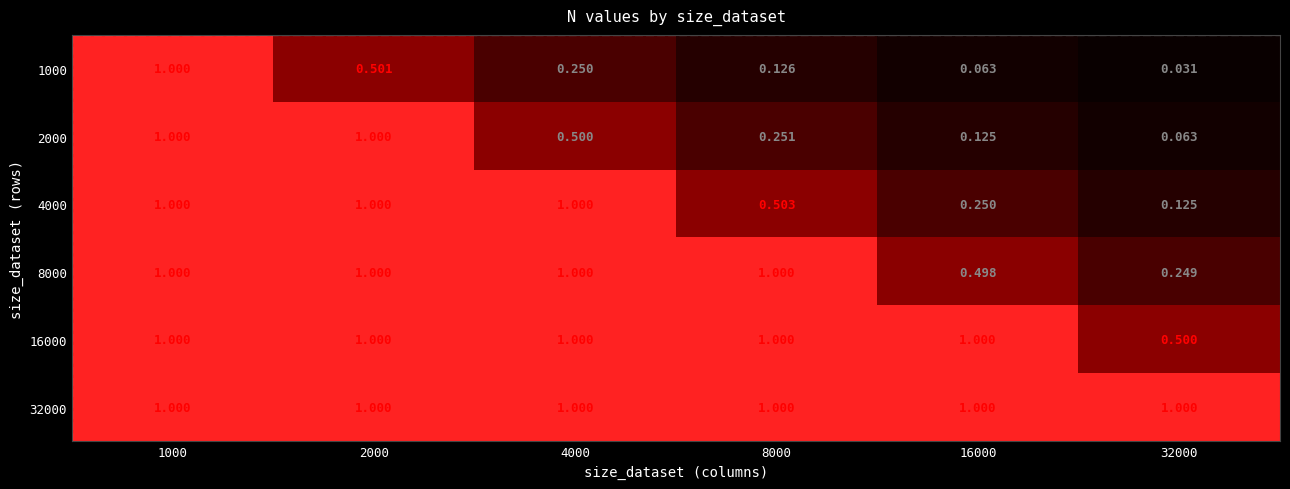

Reading left to right, what are all the values shown in this chart?

1000: 1000=1.0	2000=0.5	4000=0.2	8000=0.1	16000=0.1	32000=0.0
2000: 1000=1.0	2000=1.0	4000=0.5	8000=0.3	16000=0.1	32000=0.1
4000: 1000=1.0	2000=1.0	4000=1.0	8000=0.5	16000=0.2	32000=0.1
8000: 1000=1.0	2000=1.0	4000=1.0	8000=1.0	16000=0.5	32000=0.2
16000: 1000=1.0	2000=1.0	4000=1.0	8000=1.0	16000=1.0	32000=0.5
32000: 1000=1.0	2000=1.0	4000=1.0	8000=1.0	16000=1.0	32000=1.0